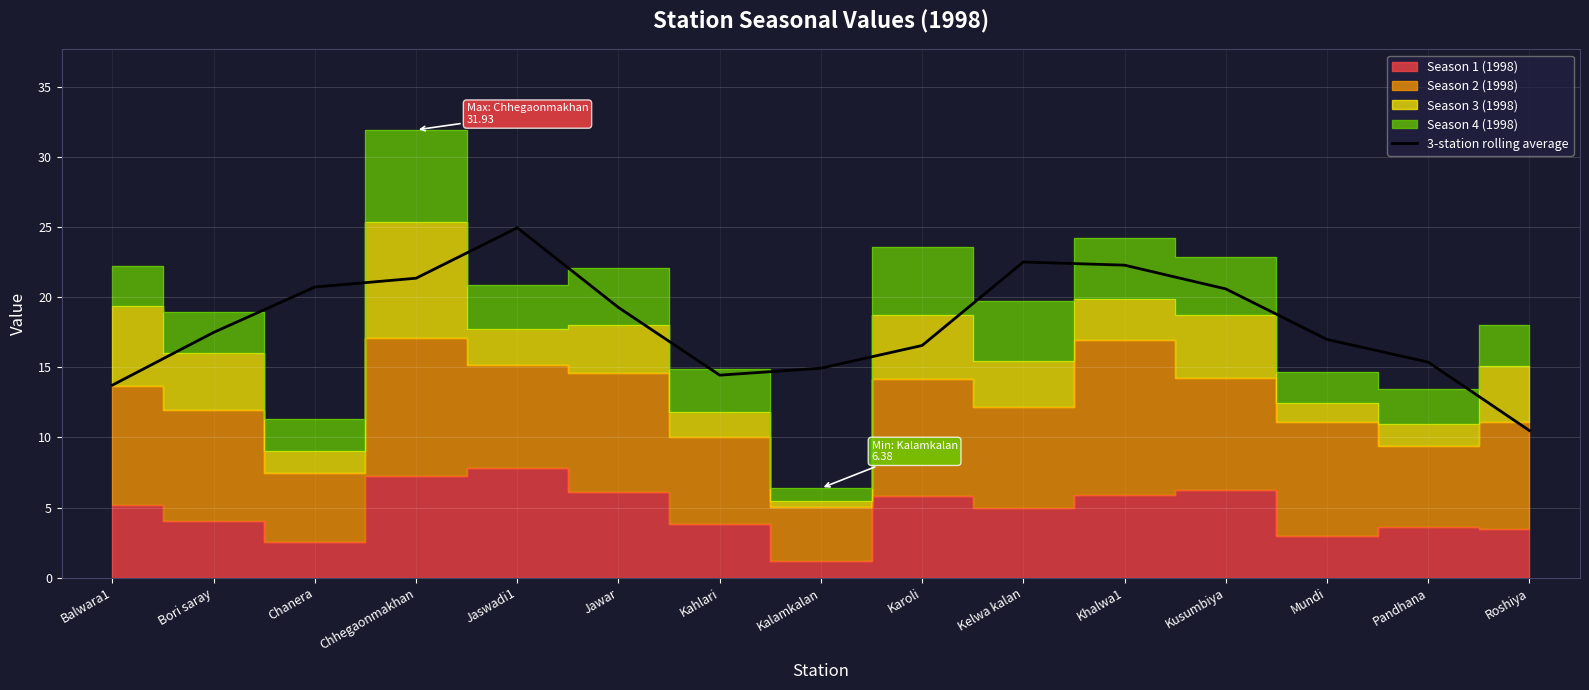

Reading right to left, transcribe all the data shown in this chart.

Roshiya=10.5	Pandhana=15.4	Mundi=17.0	Kusumbiya=20.6	Khalwa1=22.3	Kelwa kalan=22.5	Karoli=16.6	Kalamkalan=14.9	Kahlari=14.4	Jawar=19.3	Jaswadi1=24.9	Chhegaonmakhan=21.4	Chanera=20.7	Bori saray=17.5	Balwara1=13.7